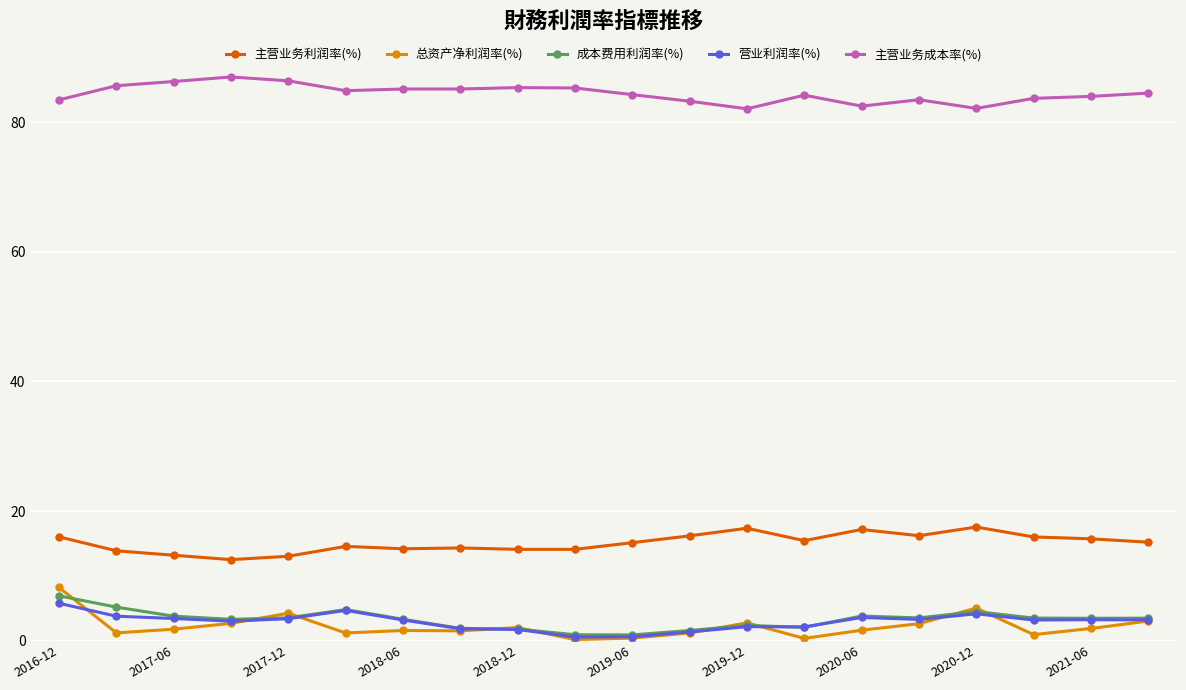

What is the maximum value for 营业利润率(%)?

5.8